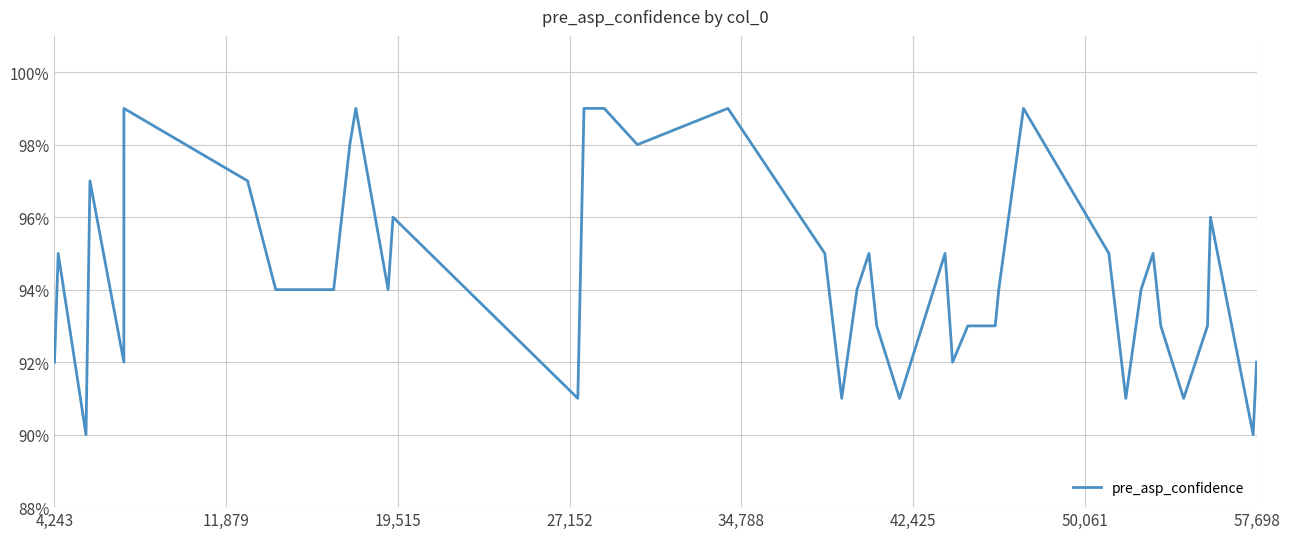

Is this an area chart (filled region under the line)?

No